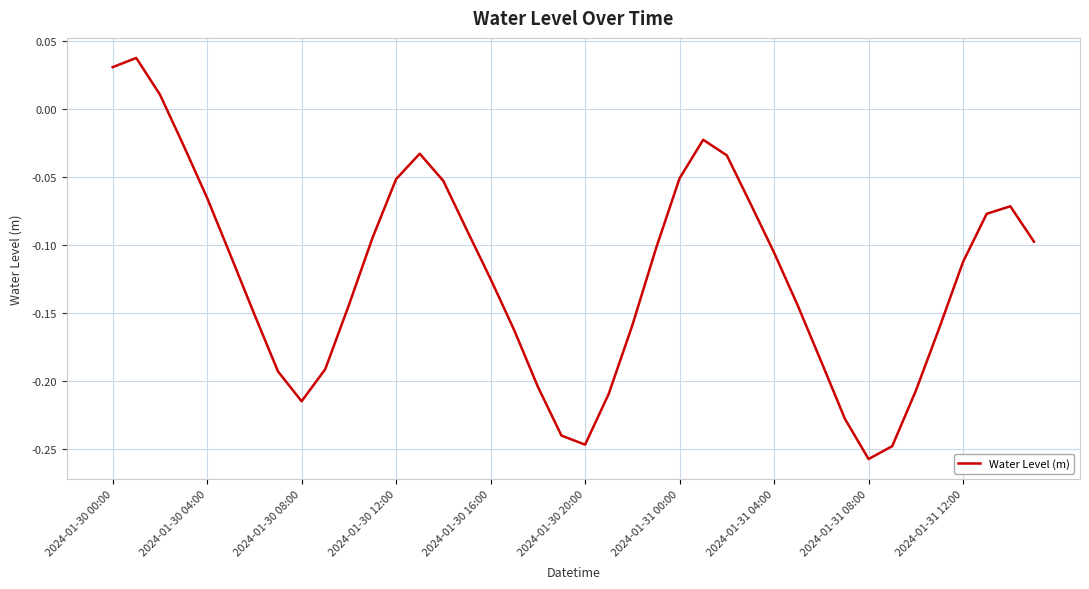

What is the difference between the second highest and minimum values?

0.3